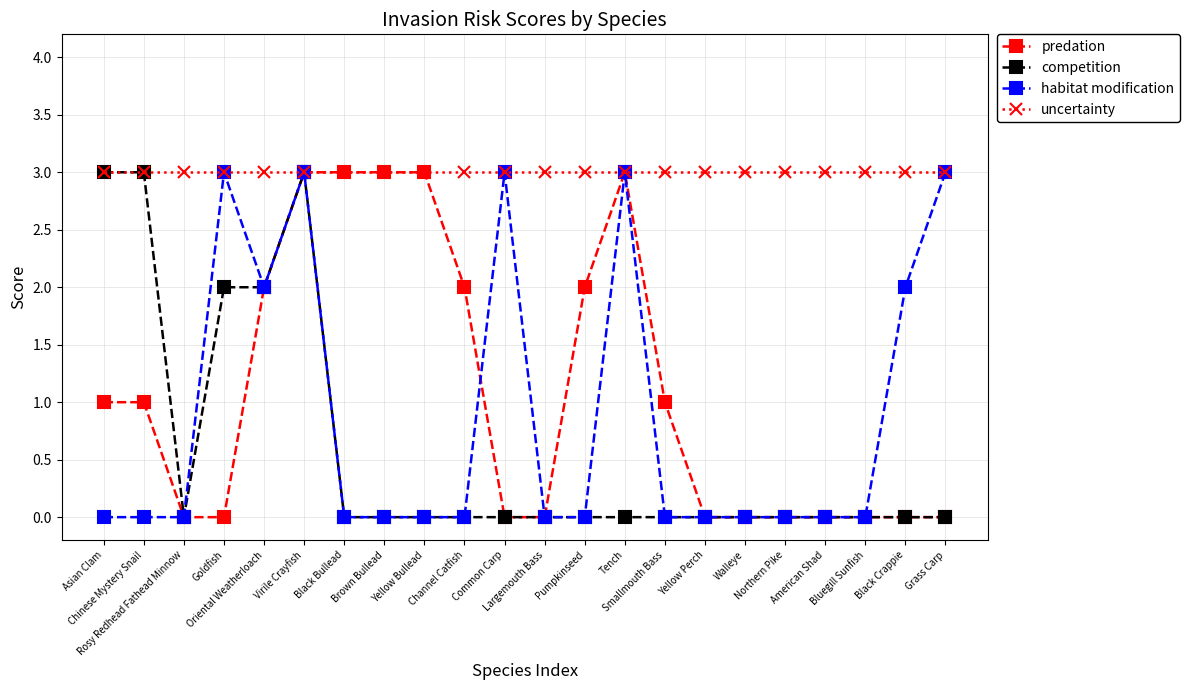

What is the sum of all uncertainty values?

66